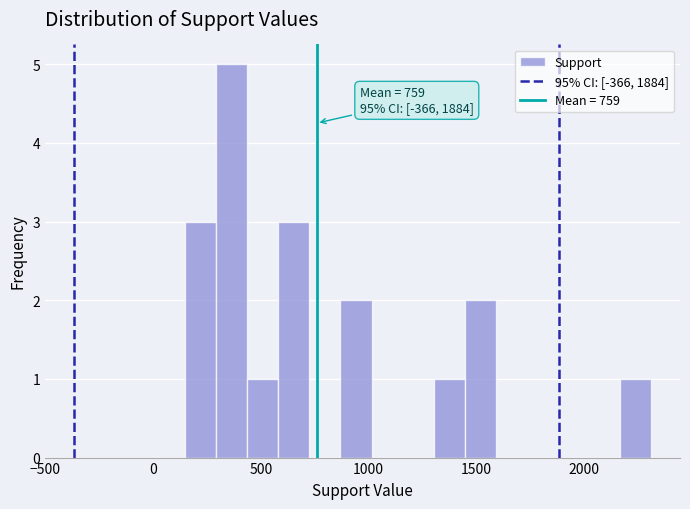

Around what value on the x-axis is the tallest bar? Give the approximate position of its centre, as read against the axis.

350